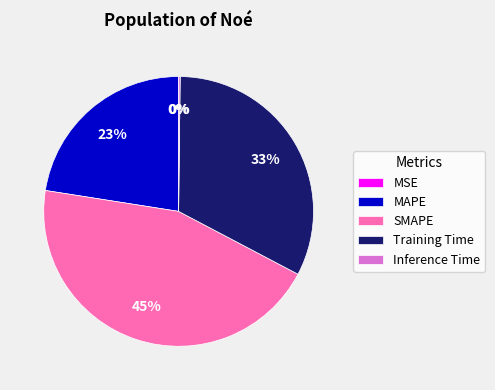

To the nearest percent, what is the difference between the SMAPE and MAPE slice percentages?

22%